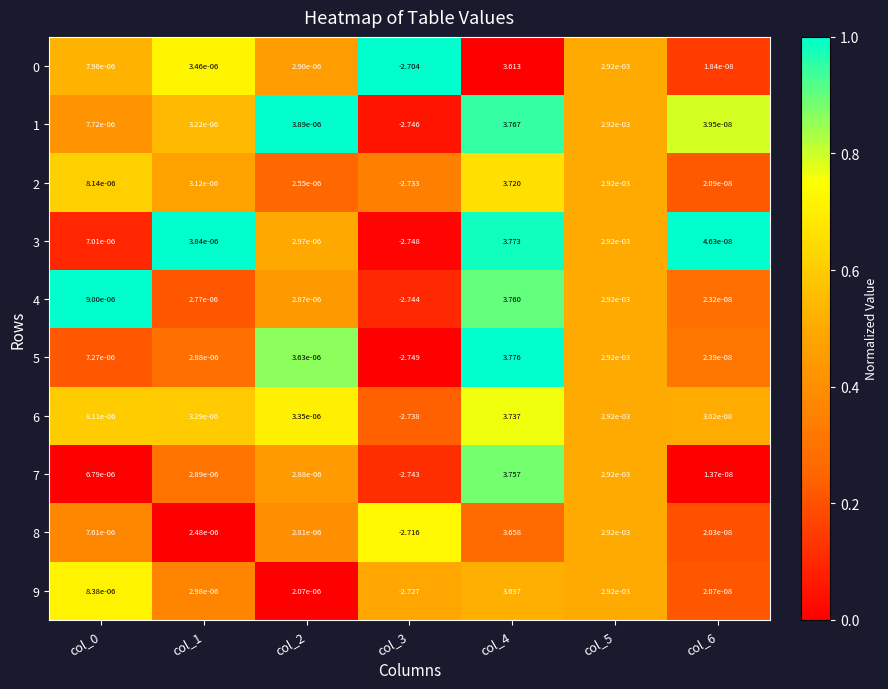

Between col_1 and col_4, which series saw the biggest shift?

5